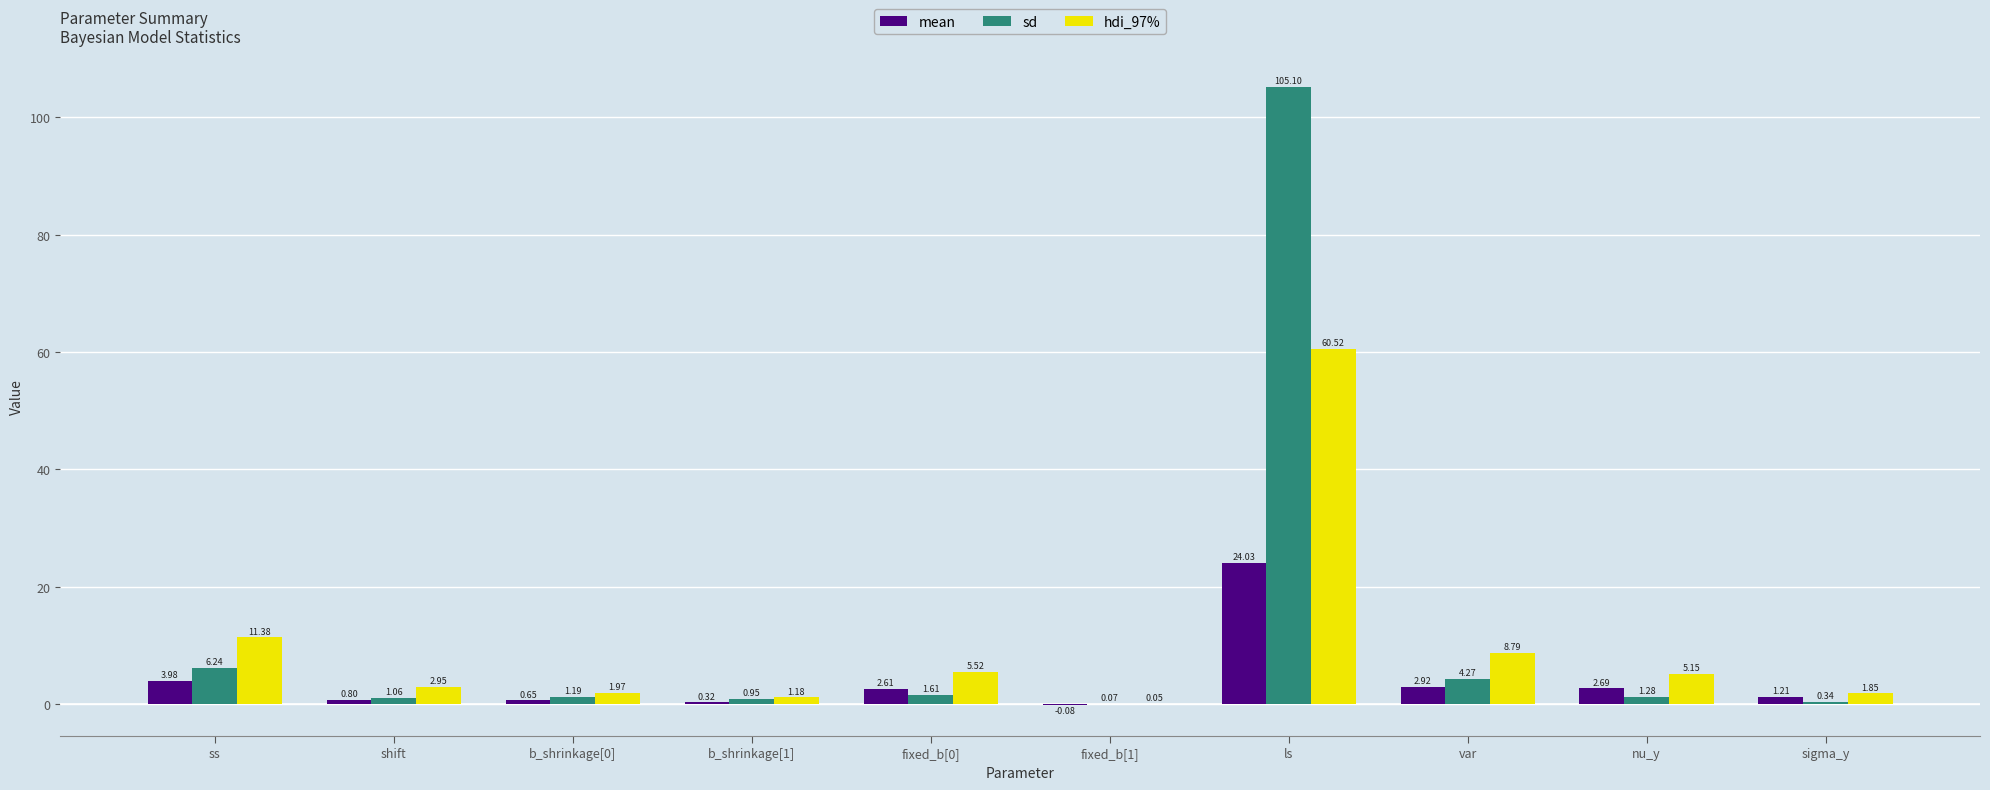

Which label corresponds to the largest value in the chart?

ls